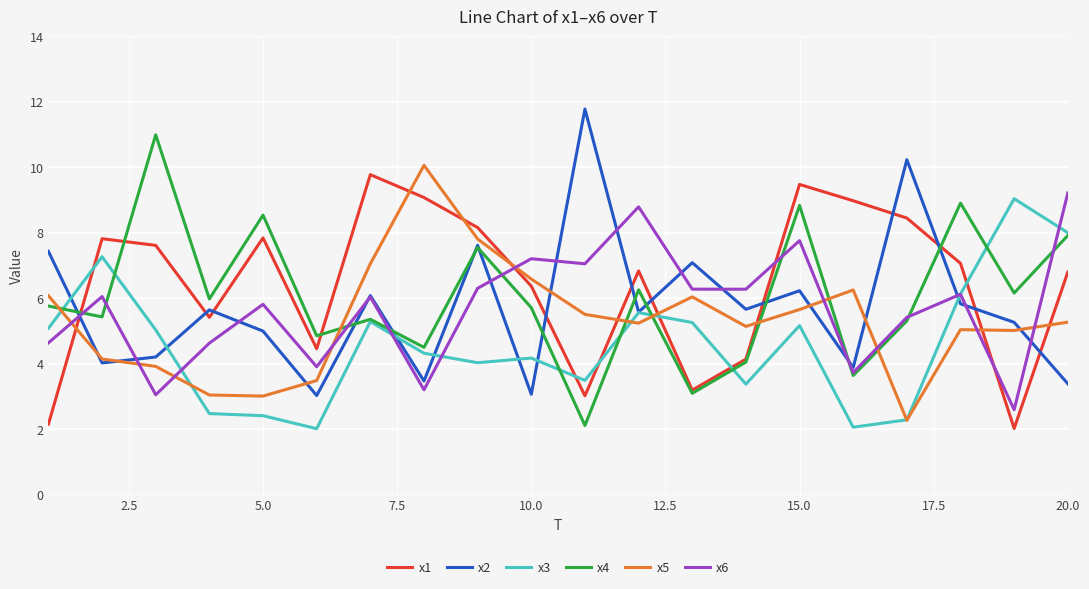

What is the highest value of the x6 series?

9.2